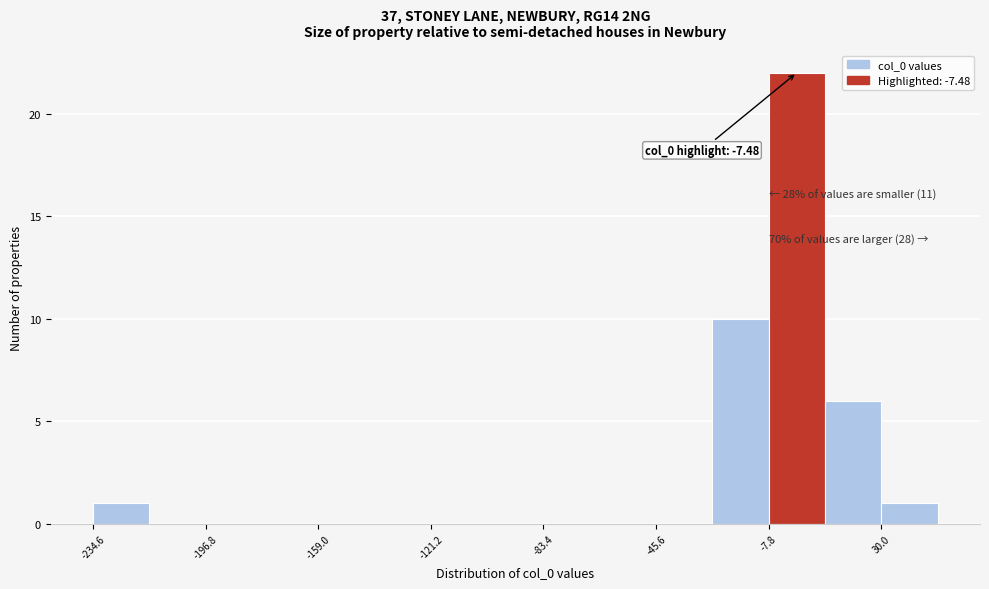

Around what value on the x-axis is the tallest bar? Give the approximate position of its centre, as read against the axis.

0